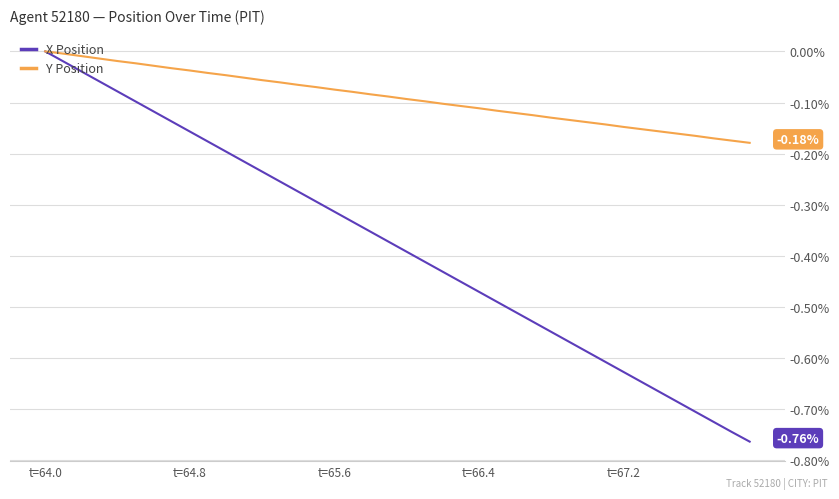

Which series has the largest total across all categories?

Y Position